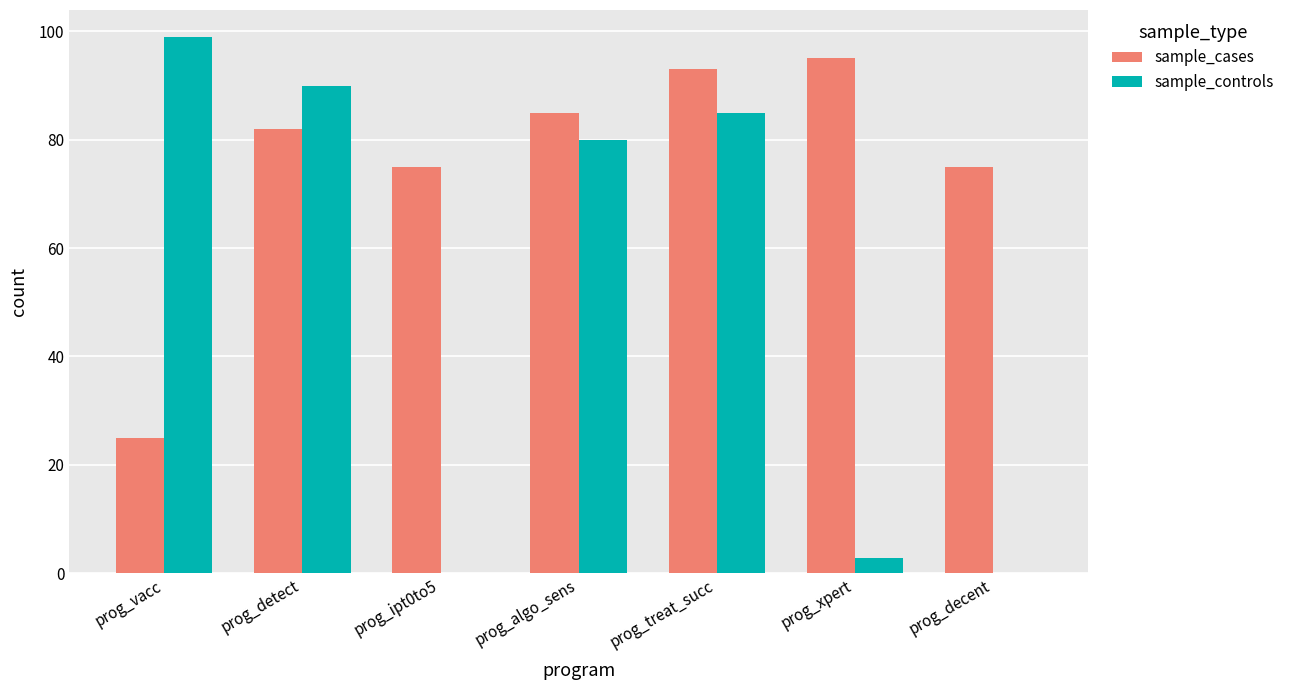

How many groups of bars are there?

7